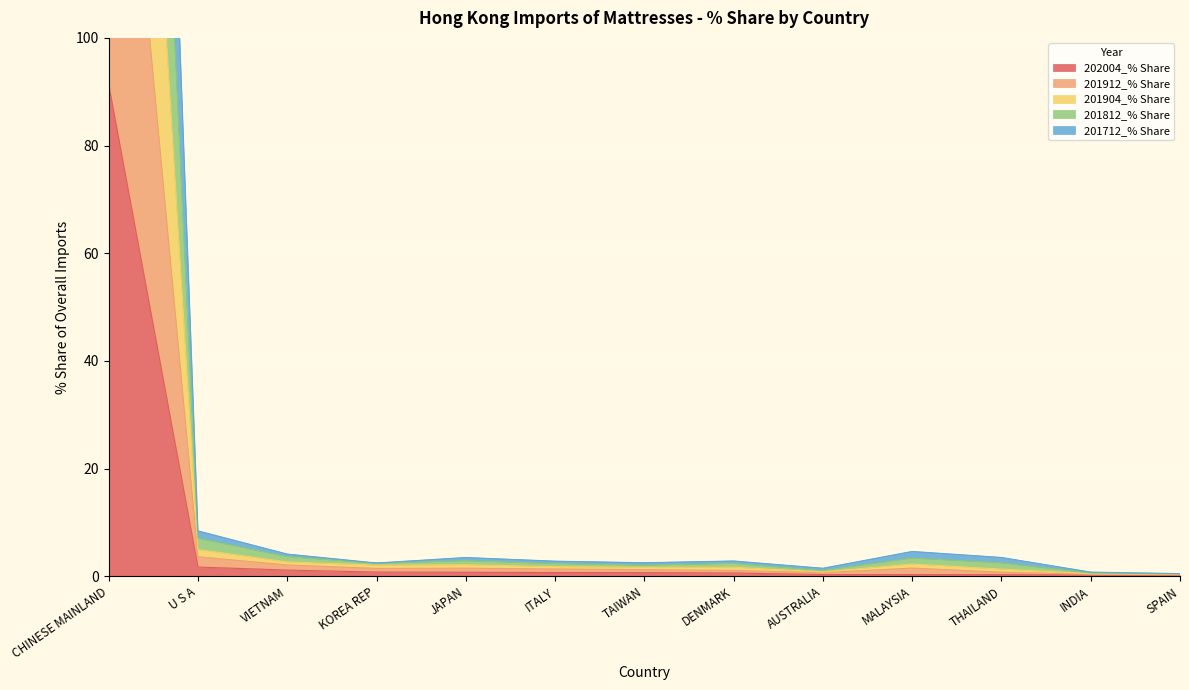

Between VIETNAM and AUSTRALIA, which series saw the biggest shift?

201904_% Share